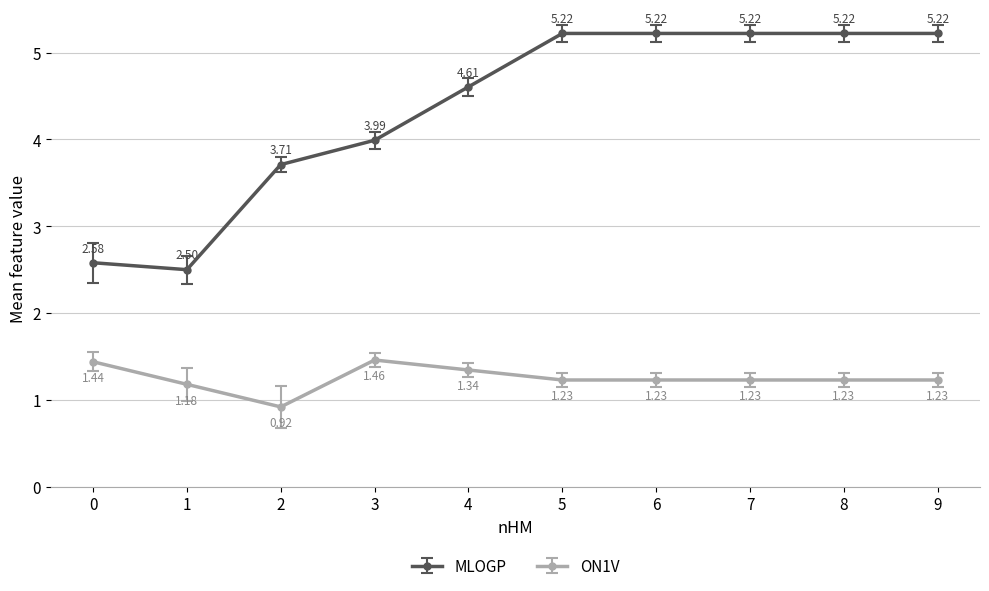

True or false: ON1V has more than 1 interior local peaks.

False